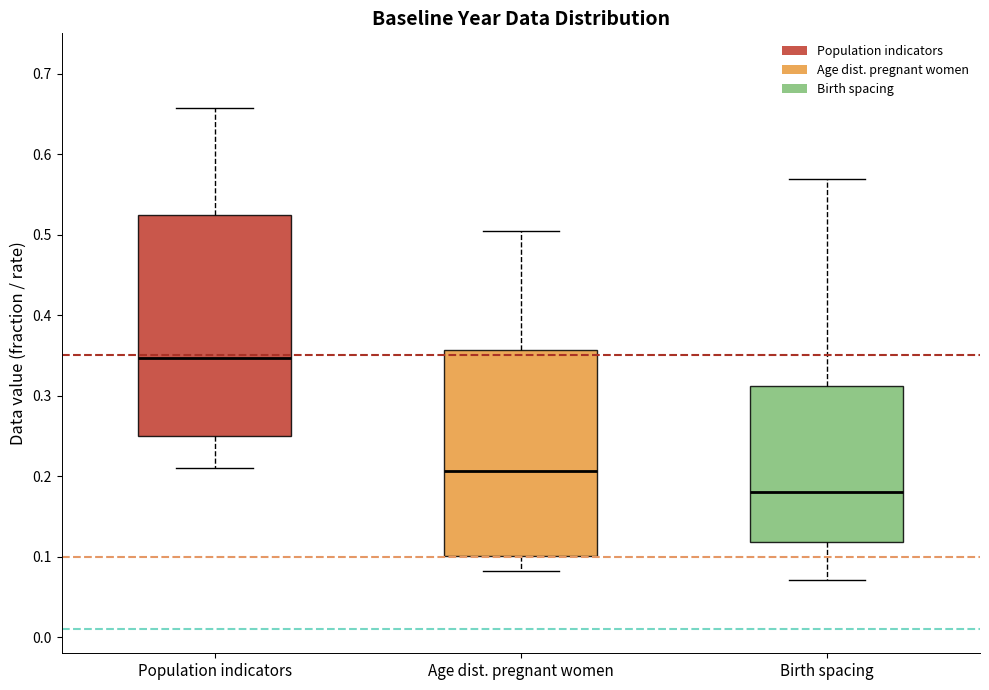

Reading left to right, read every box against the y-axis: the position of its median line, the range the box covers, and the ends of its whiskers. The values are not printed on the chart, so give them approximately, as read against the axis.

Population indicators: median 0.35, box 0.25 to 0.52, whiskers 0.21 to 0.66
Age dist. pregnant women: median 0.21, box 0.10 to 0.36, whiskers 0.08 to 0.50
Birth spacing: median 0.18, box 0.12 to 0.31, whiskers 0.07 to 0.57